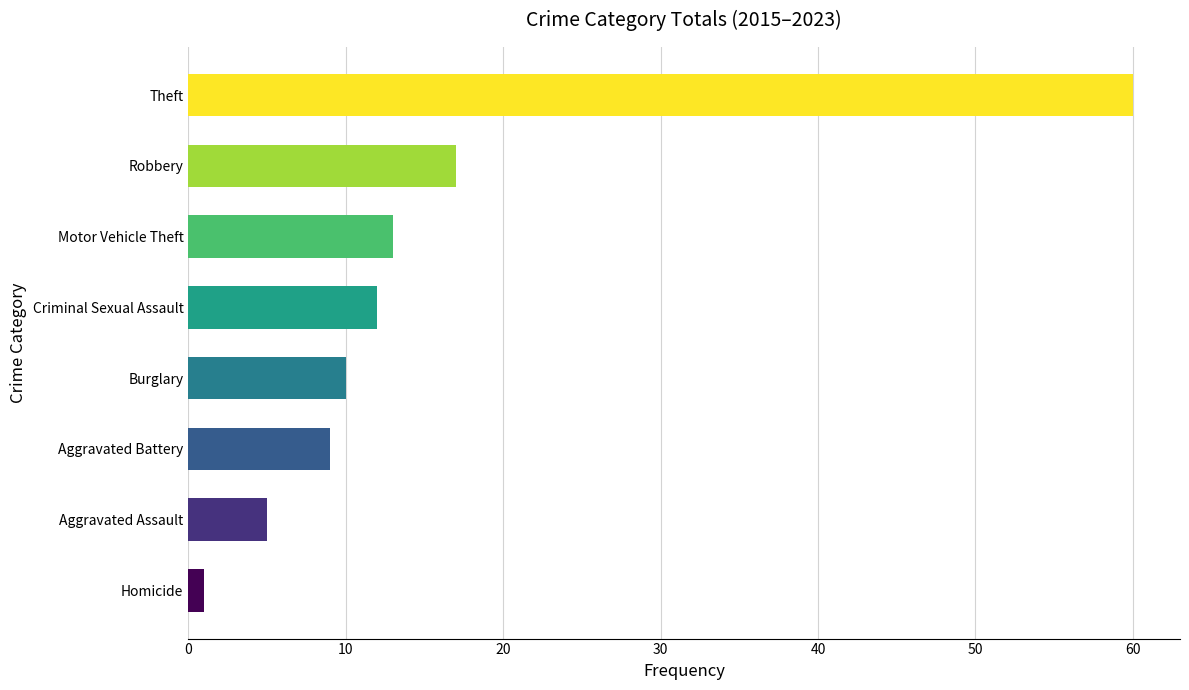

What is the difference between the maximum and second lowest values?

55